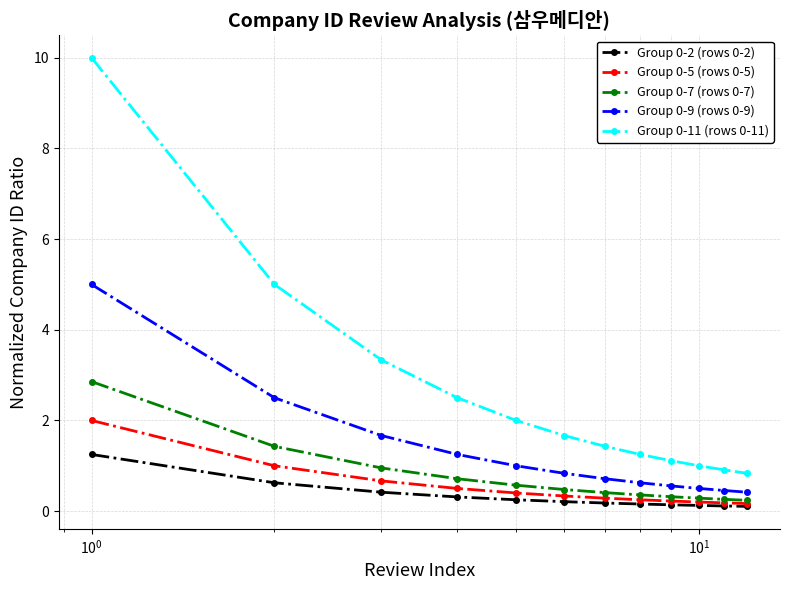

What is the highest value of the Group 0-7 (rows 0-7) series?

2.9